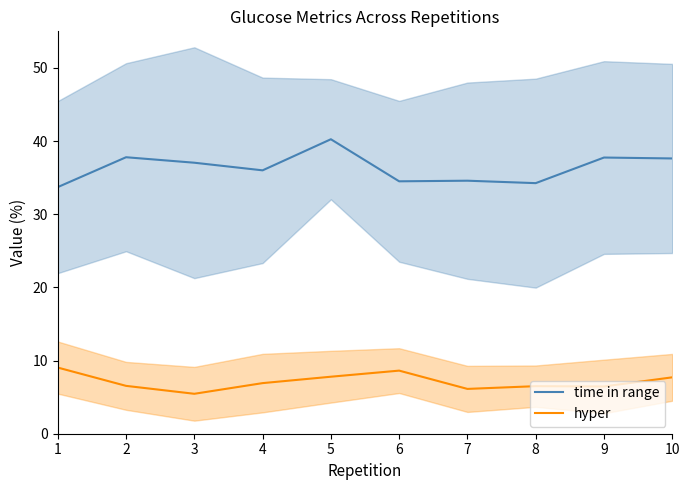

What is the average value of the time in range series?

36.4